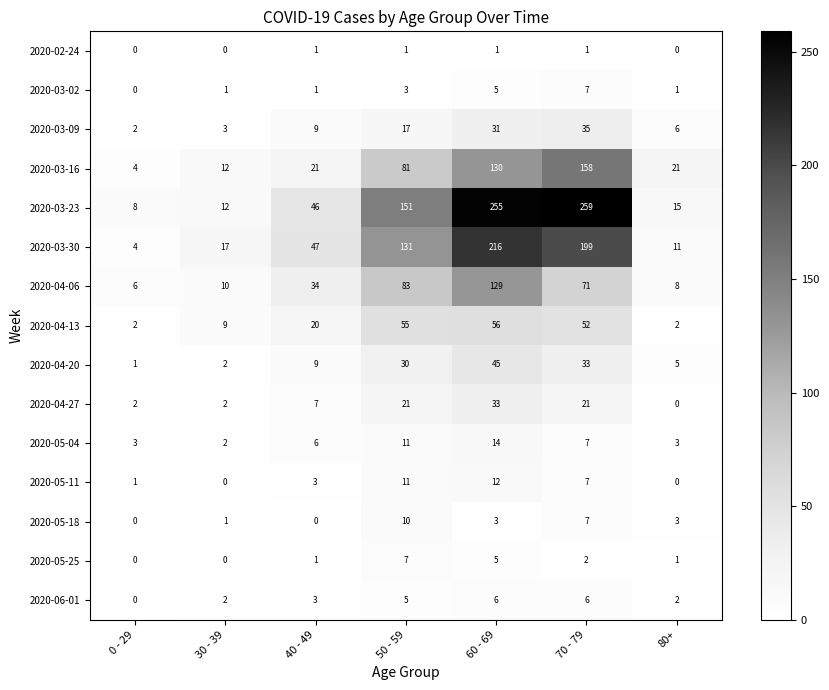

Which series has the largest range (max minus min)?

2020-03-23